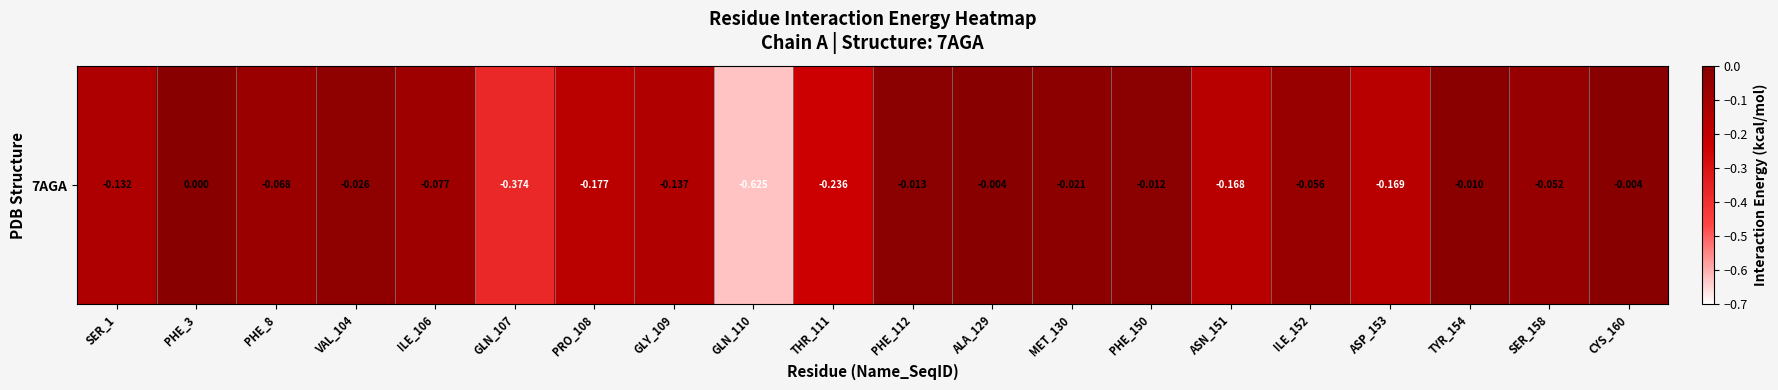

List the labels in order of value, smallest first.

GLN_110, GLN_107, THR_111, PRO_108, ASP_153, ASN_151, GLY_109, SER_1, ILE_106, PHE_8, ILE_152, SER_158, VAL_104, MET_130, PHE_112, PHE_150, TYR_154, ALA_129, CYS_160, PHE_3